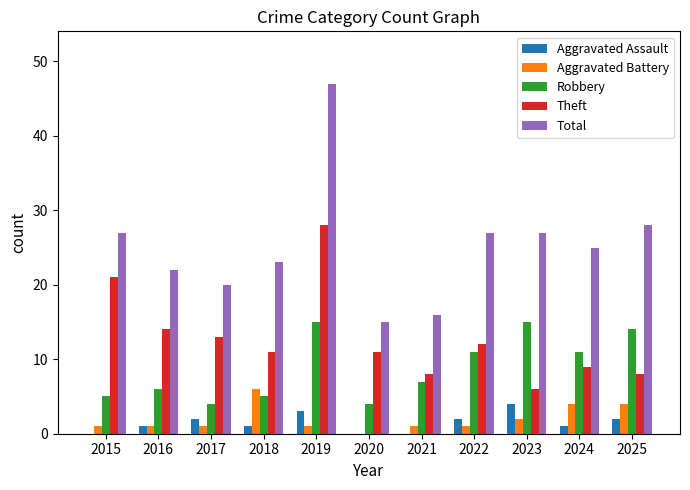

The Theft series shows 9 at 2016. True or false?

False